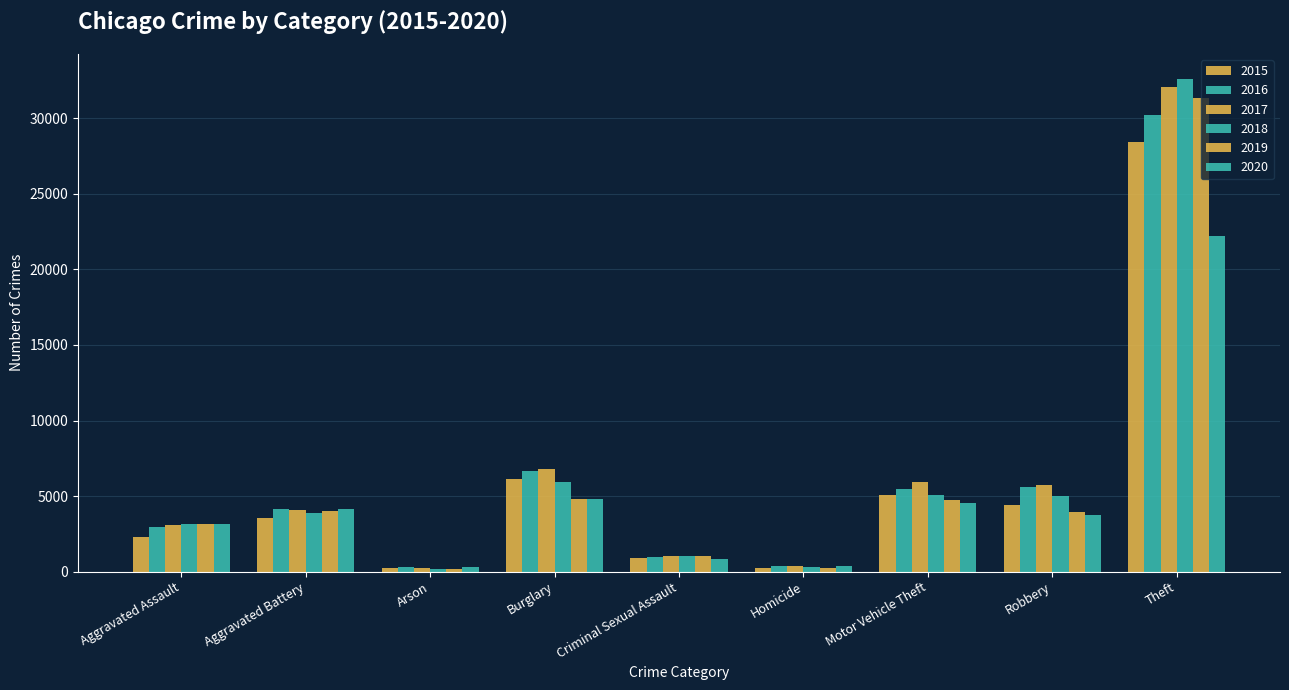

What is the difference between the highest and lowest values at Arson?

107